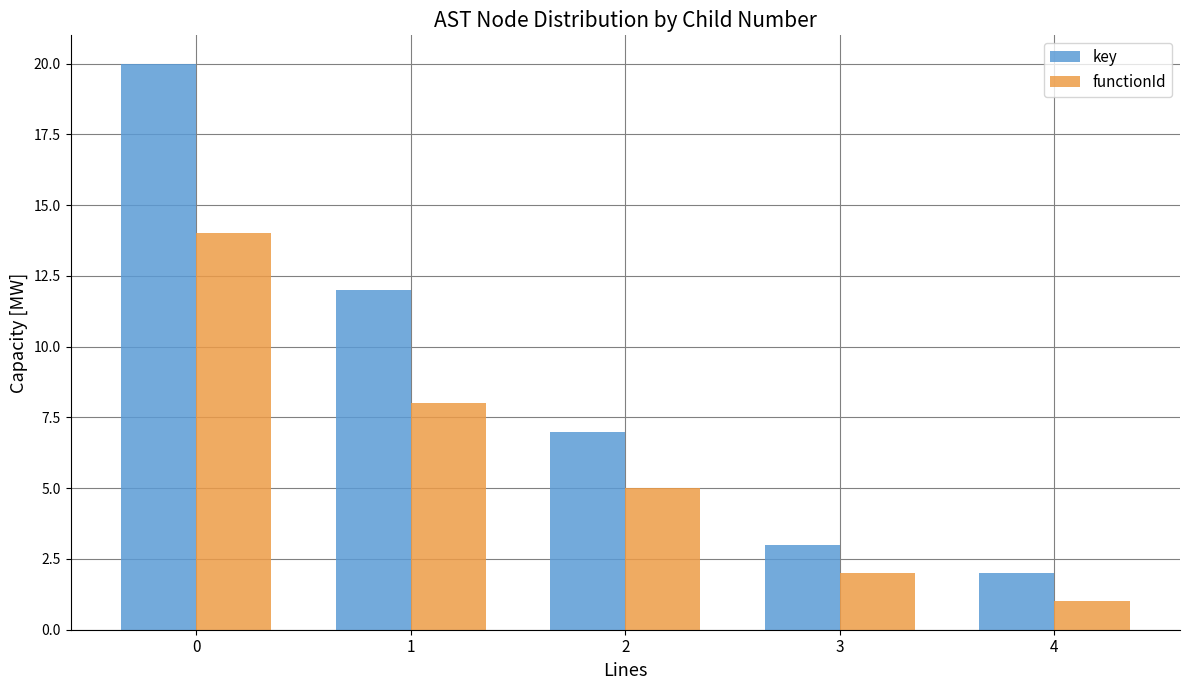

What is the minimum value shown in the chart?

1